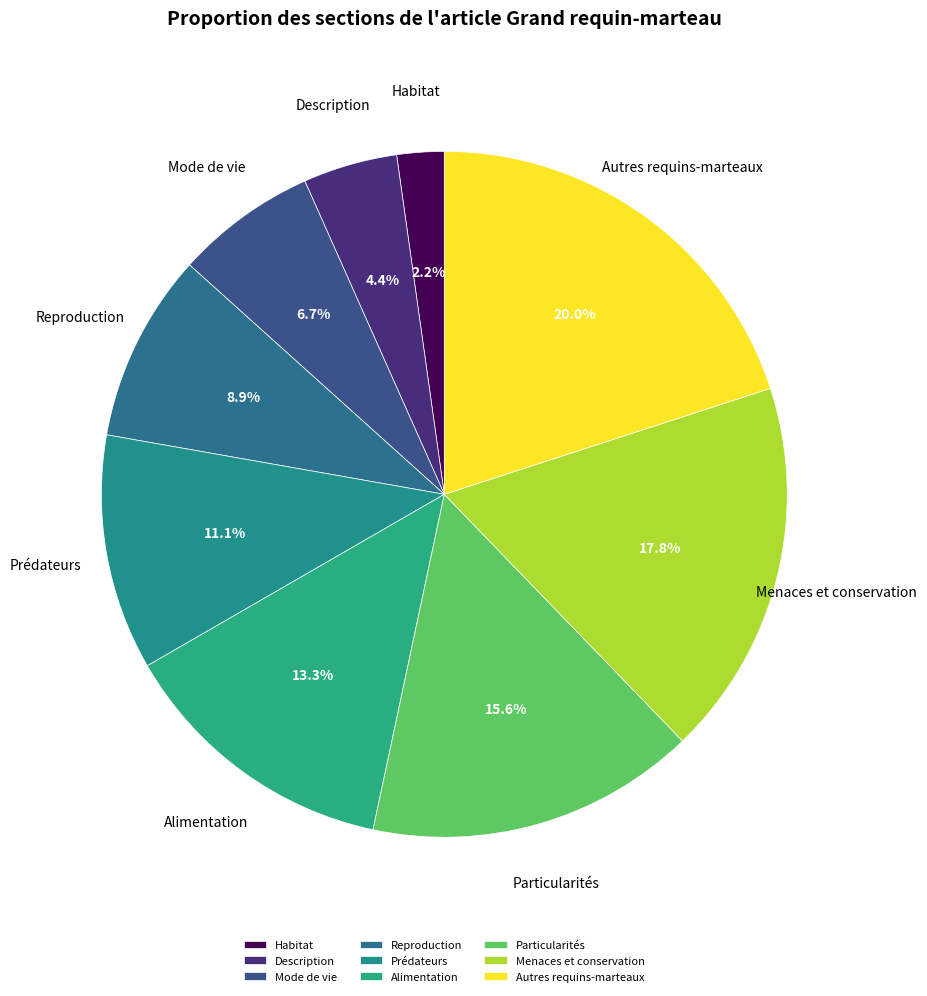

Rank the categories by value from highest to lowest.

Autres requins-marteaux, Menaces et conservation, Particularités, Alimentation, Prédateurs, Reproduction, Mode de vie, Description, Habitat